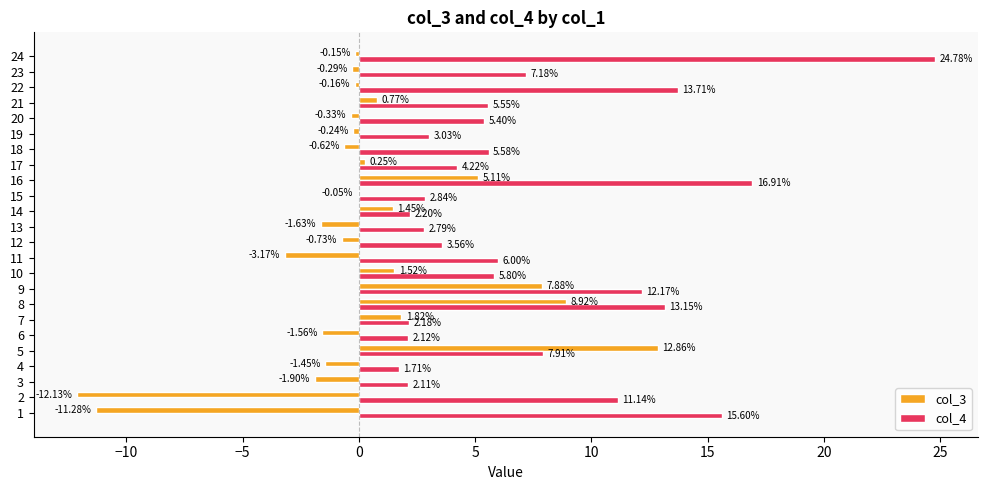

Which series has the largest total across all categories?

col_4